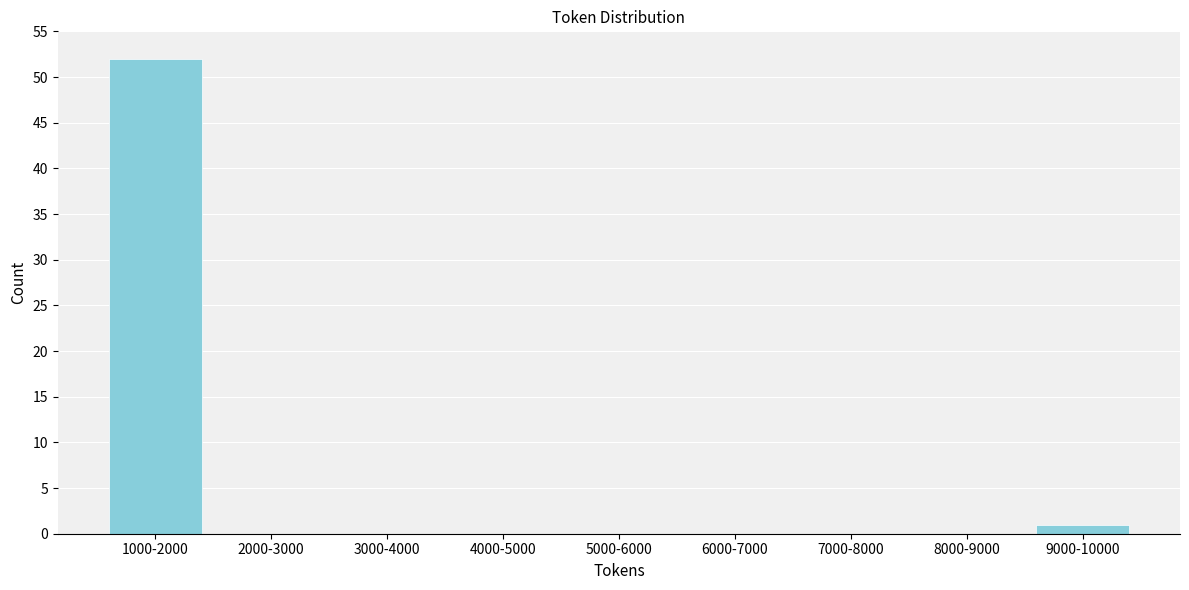

Reading left to right, transcribe all the data shown in this chart.

1000-2000=52	2000-3000=0	3000-4000=0	4000-5000=0	5000-6000=0	6000-7000=0	7000-8000=0	8000-9000=0	9000-10000=1